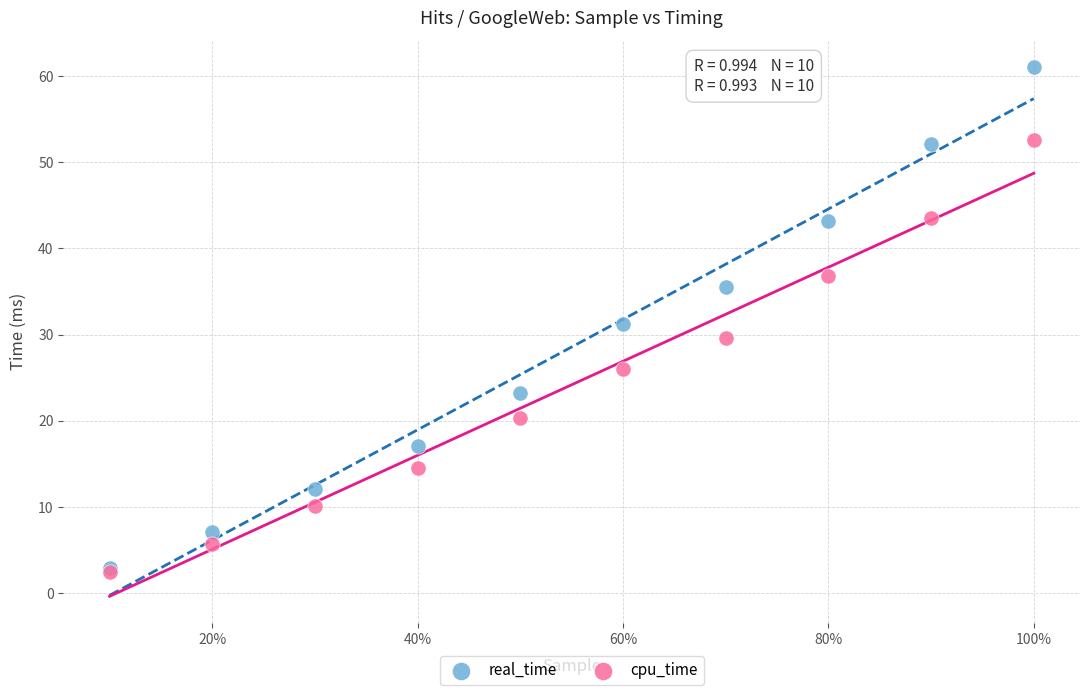

What are all the series names shown in the legend?

real_time, cpu_time